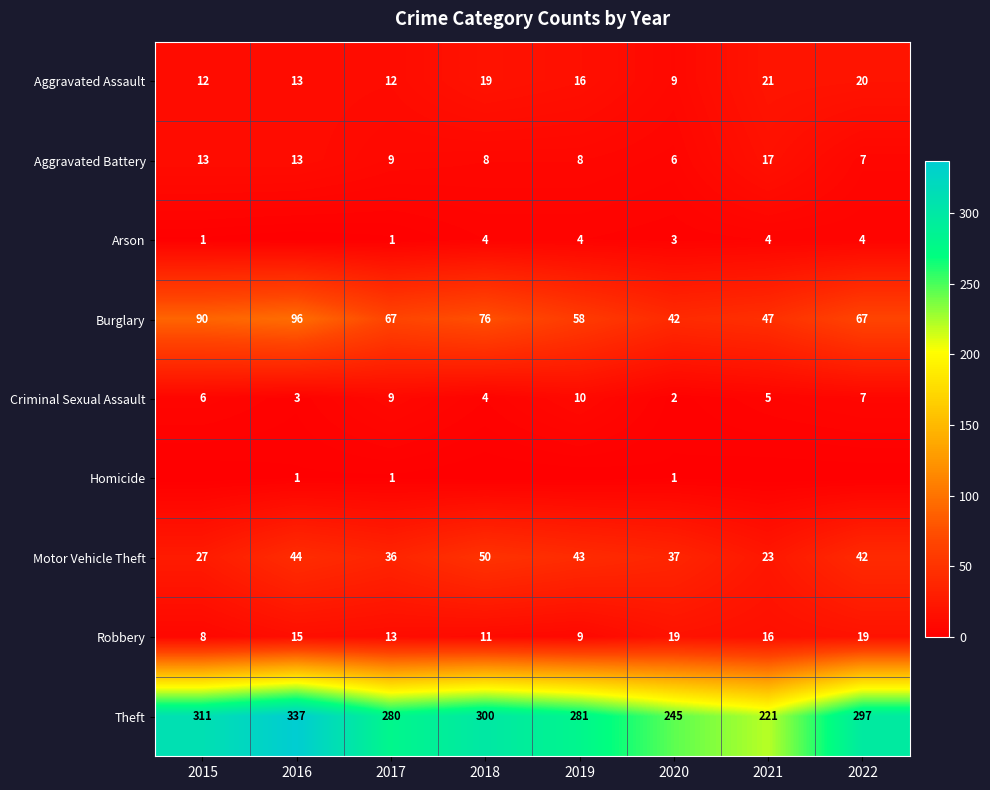

Which series has the largest range (max minus min)?

Theft